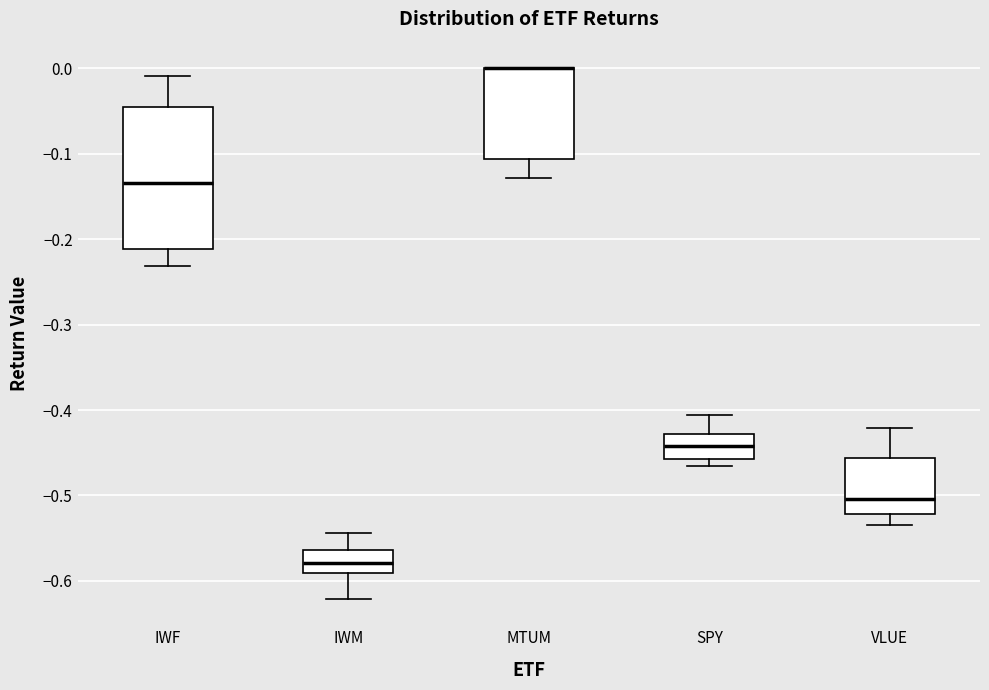

Reading left to right, transcribe this box plot: for each box, give where its median line is, the range the box spans, and where its two whiskers end, as read against the y-axis. The values are not printed on the chart, so give them approximately, as read against the axis.

IWF: median -0.13, box -0.21 to -0.04, whiskers -0.23 to -0.01
IWM: median -0.58, box -0.59 to -0.56, whiskers -0.62 to -0.54
MTUM: median 0.00 (drawn on the box's upper edge), box -0.11 to 0.00, whiskers -0.13 to 0.00
SPY: median -0.44, box -0.46 to -0.43, whiskers -0.47 to -0.41
VLUE: median -0.50, box -0.52 to -0.46, whiskers -0.53 to -0.42